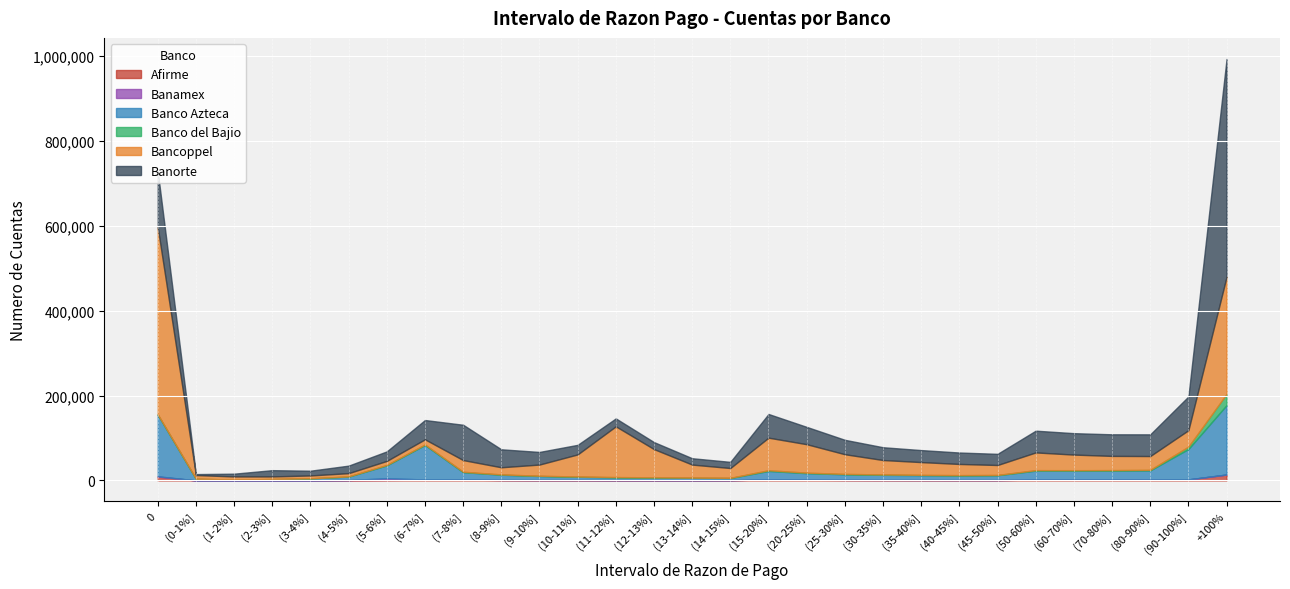

What is the value of the Banamex point at the 26th from the left?

7